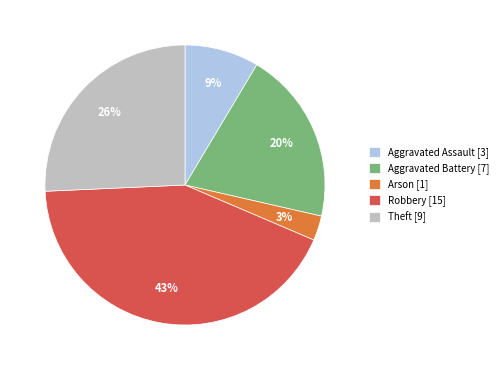

To the nearest percent, what portion does Aggravated Battery represent?

20%